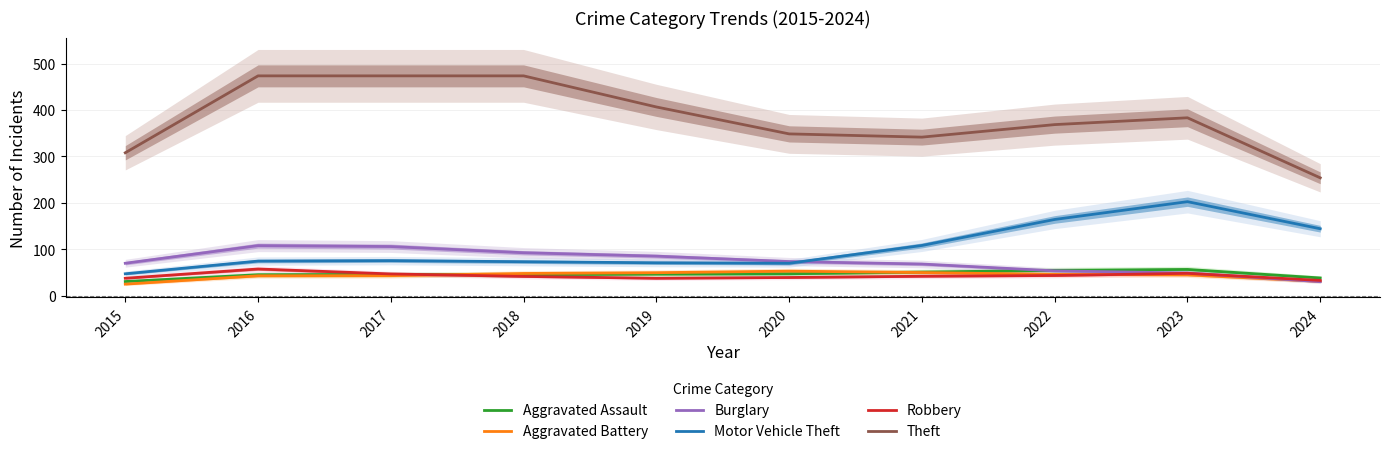

Does the chart have visible grid lines?

Yes